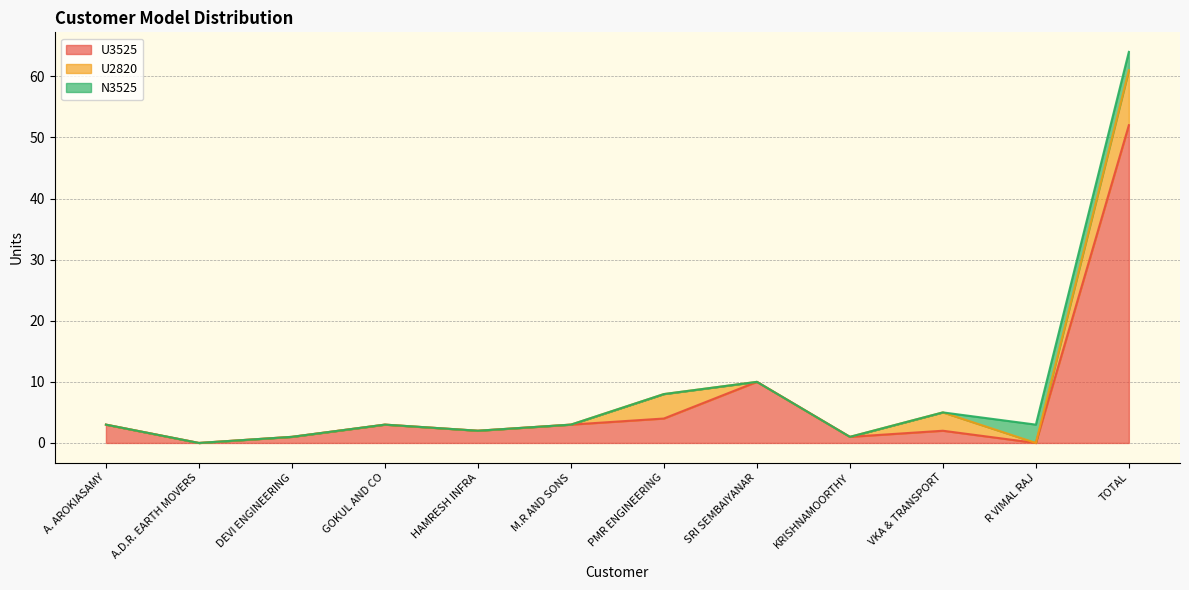

At which category does U2820 reach its first local peak?

PMR ENGINEERING